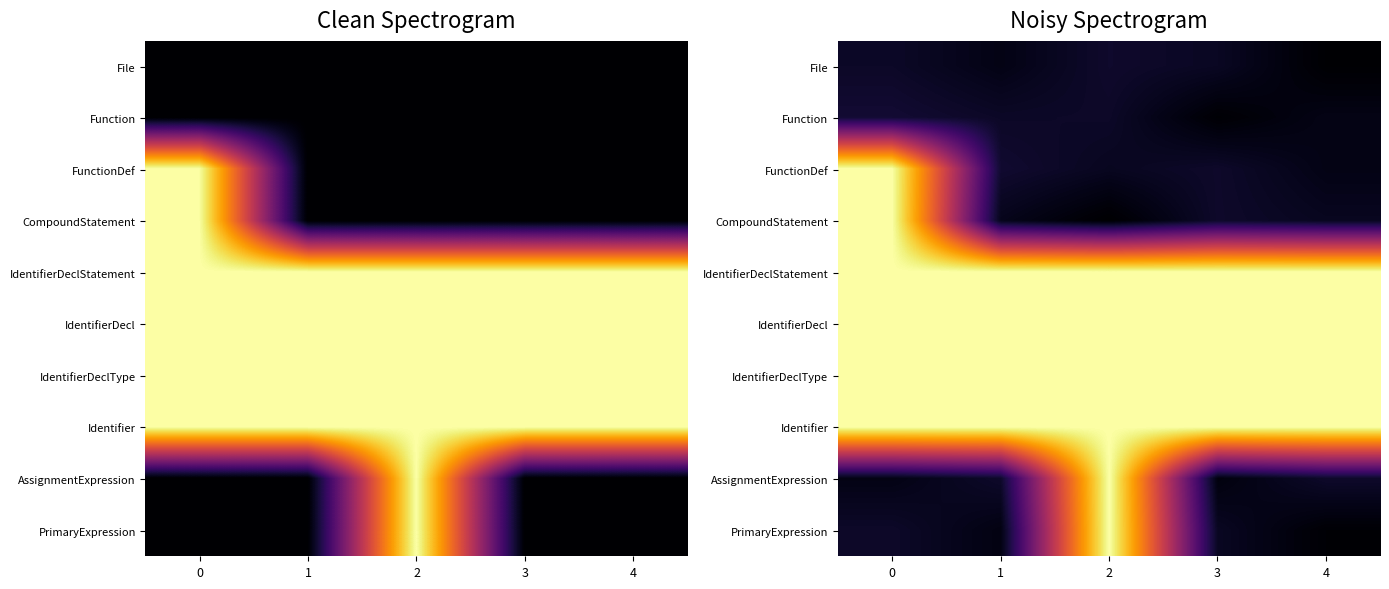

Which category has the lowest value across all series?

2